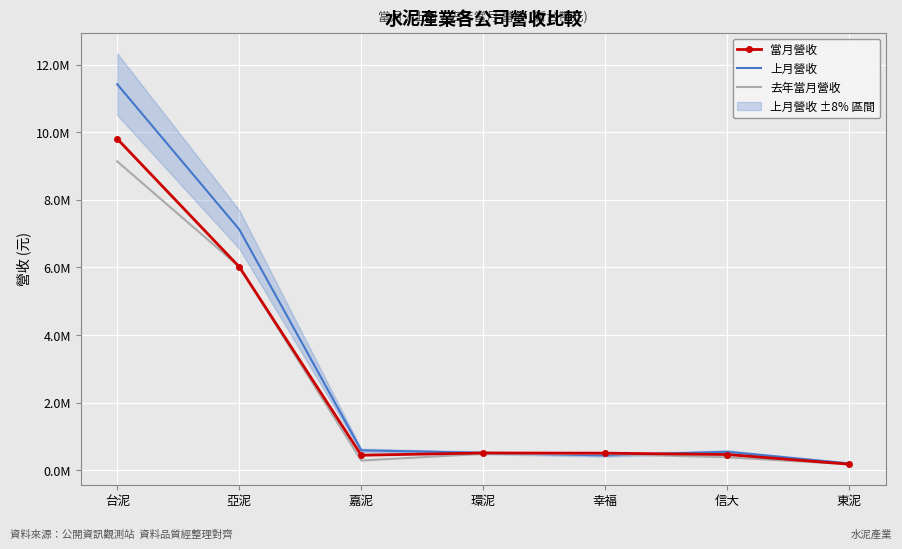

List the labels in order of 當月營收 value, smallest first.

東泥, 嘉泥, 信大, 幸福, 環泥, 亞泥, 台泥